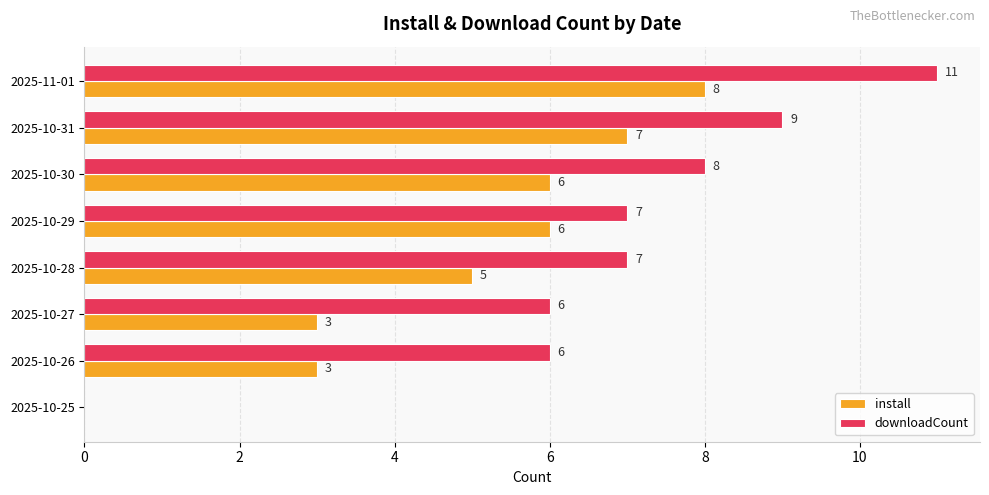

Which label corresponds to the largest value in the chart?

2025-11-01